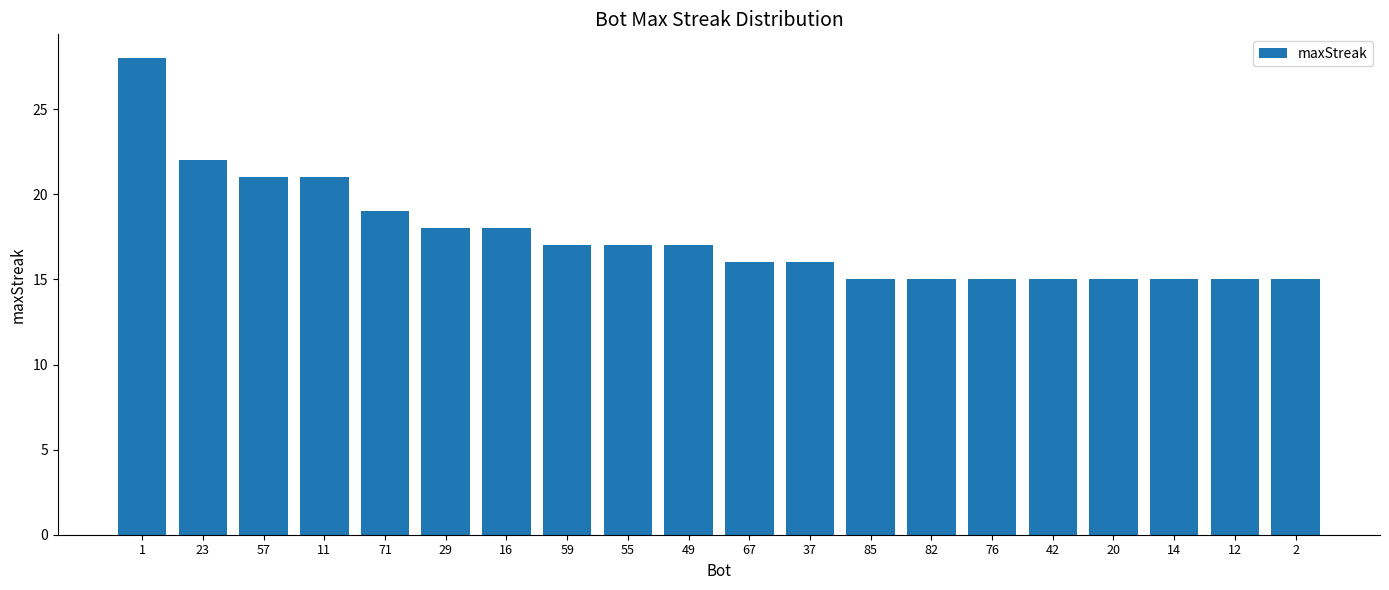

What is the sum of the values at 57 and 14?

36